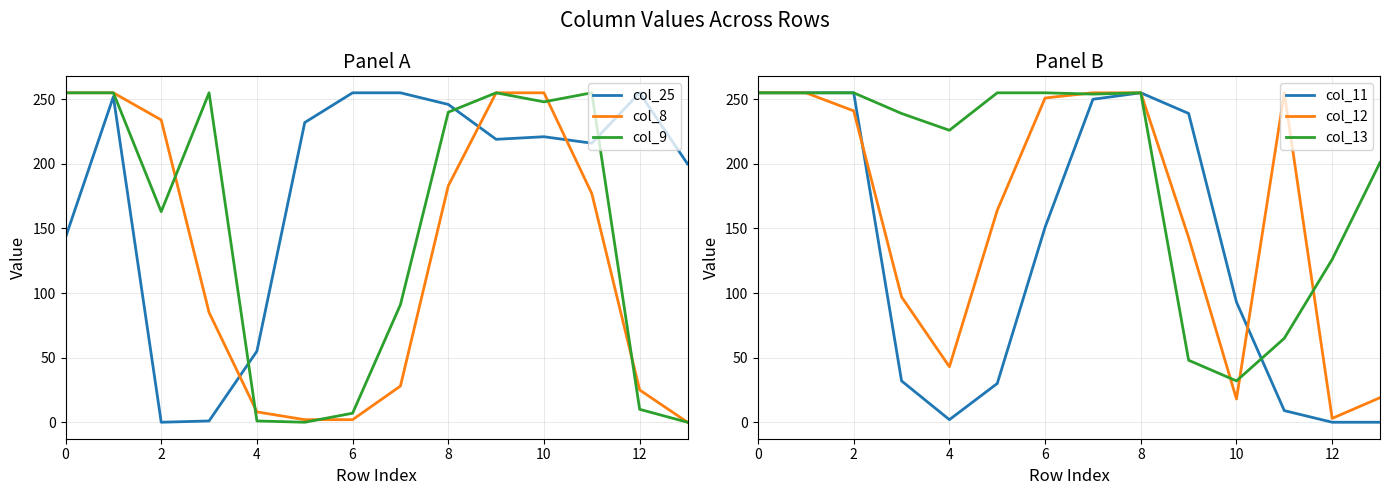

Does the chart display data point markers on the line(s)?

No